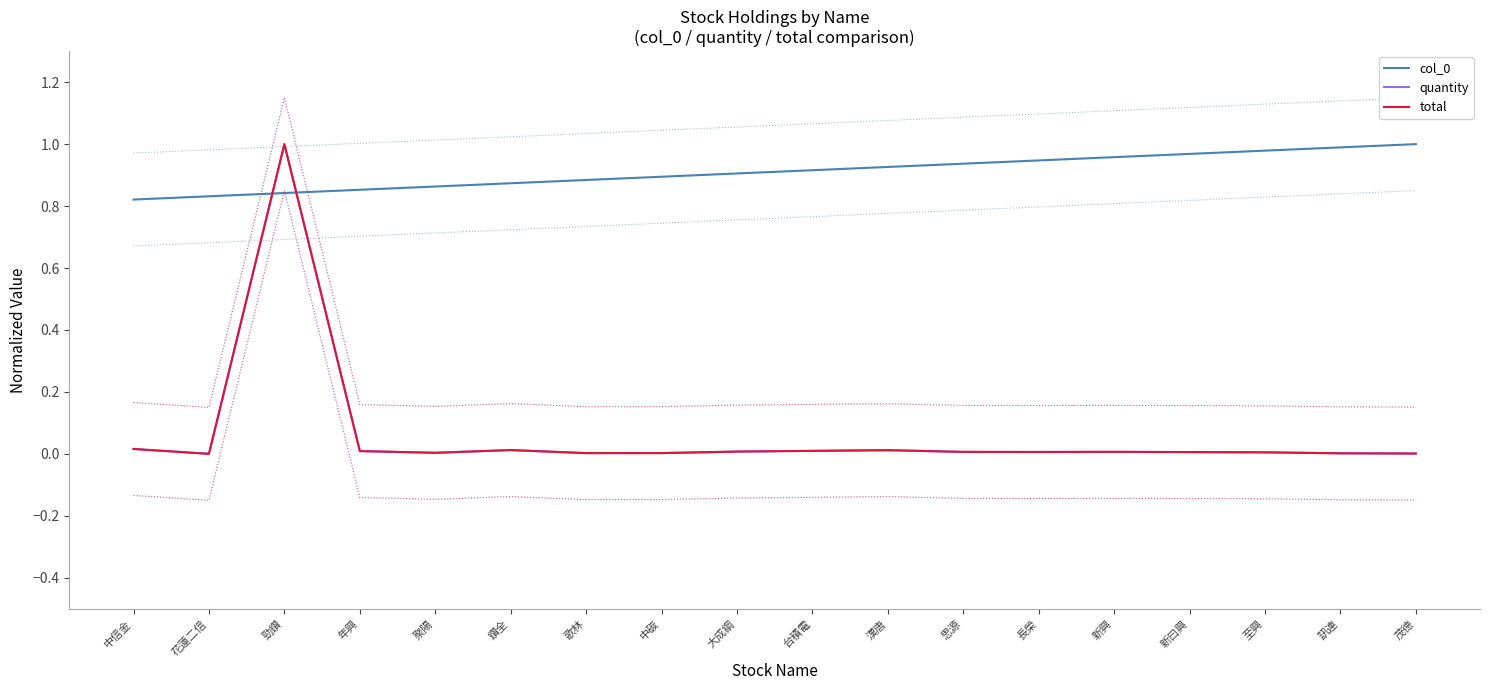

What position from the right is 至興?

3